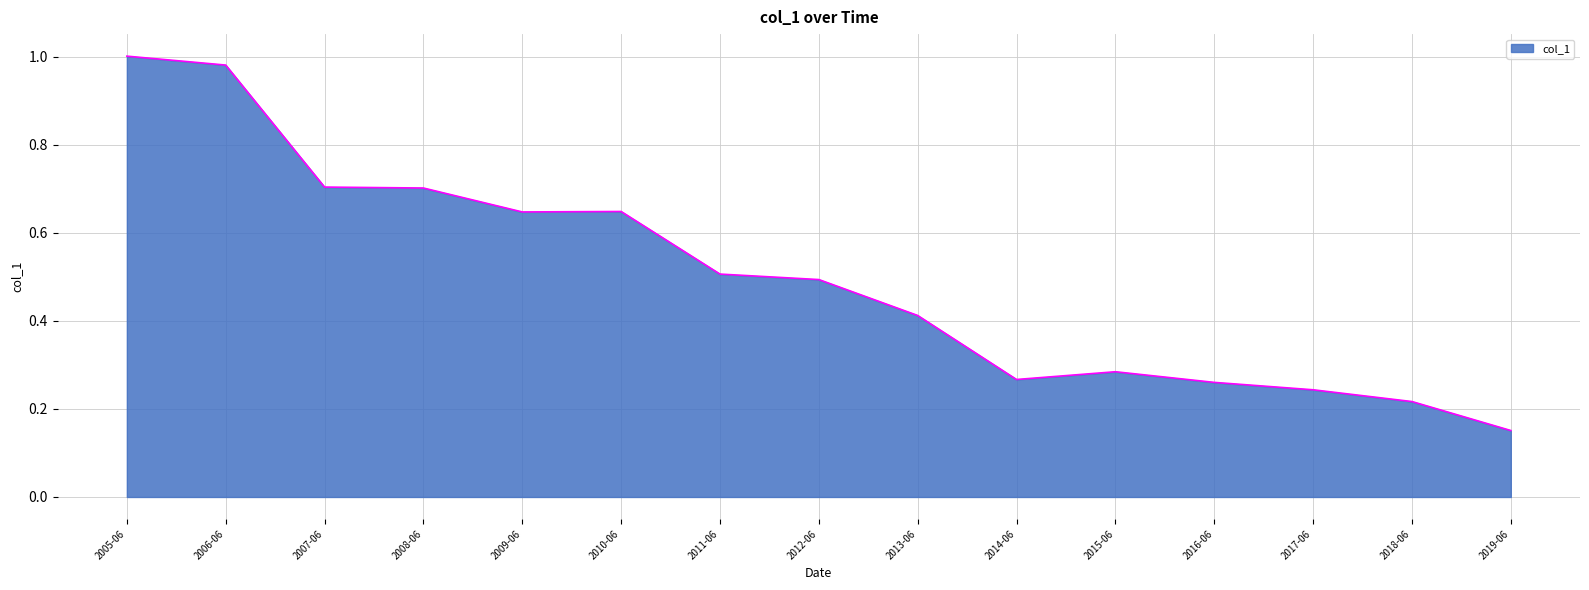

At which category does the chart reach its peak across all series?

2005-06